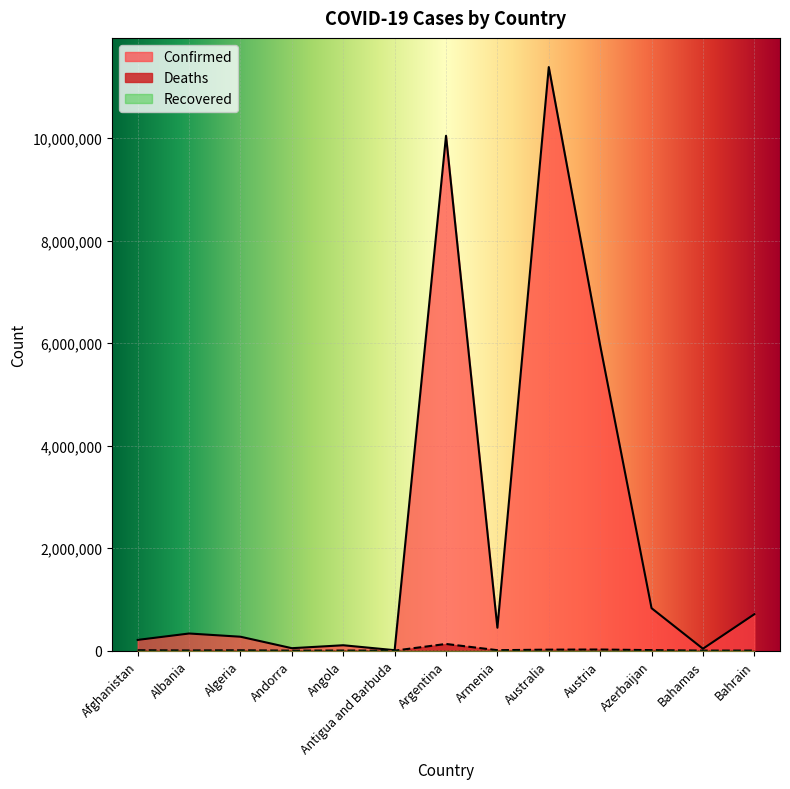

At which label does Deaths first exceed 6881?

Afghanistan